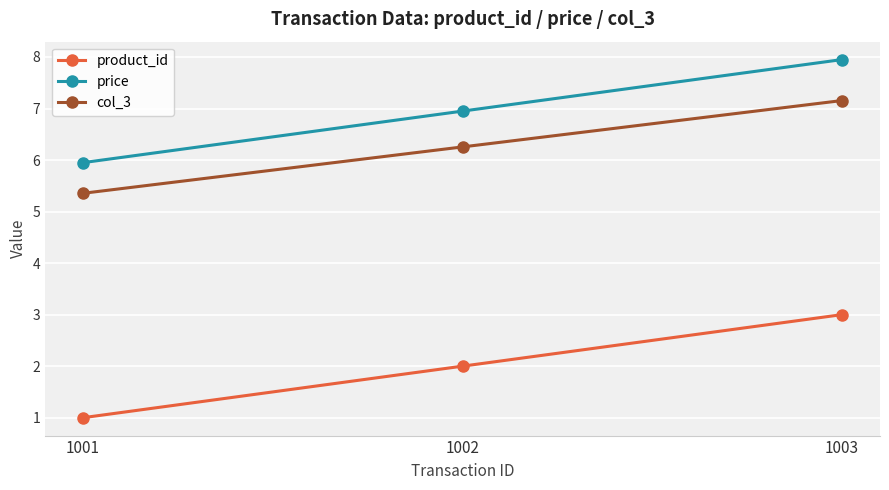

At 1003, list the series in order from largest to smallest.

price, col_3, product_id